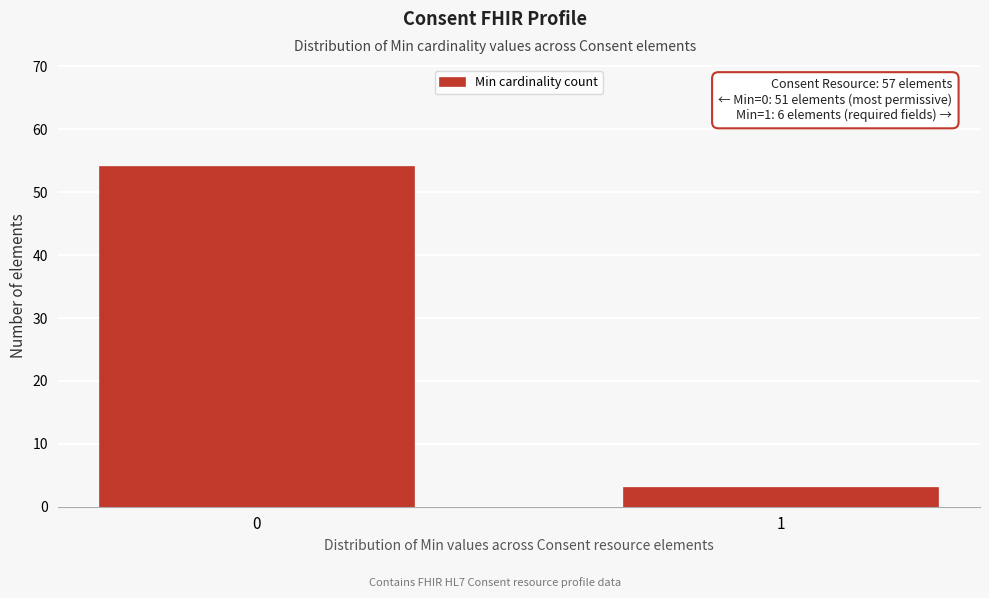

Reading right to left, what are all the values shown in this chart?

1=3	0=54